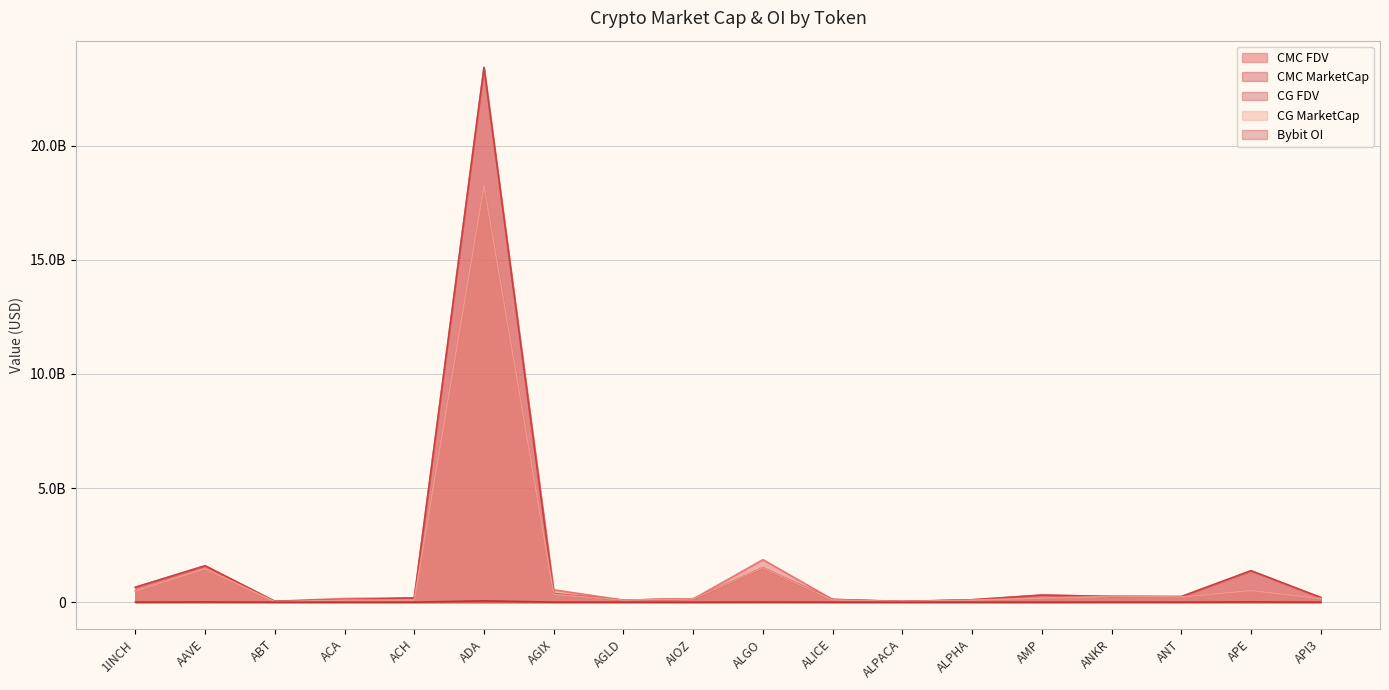

What is the average value of the CMC_FDV series?

1741878857